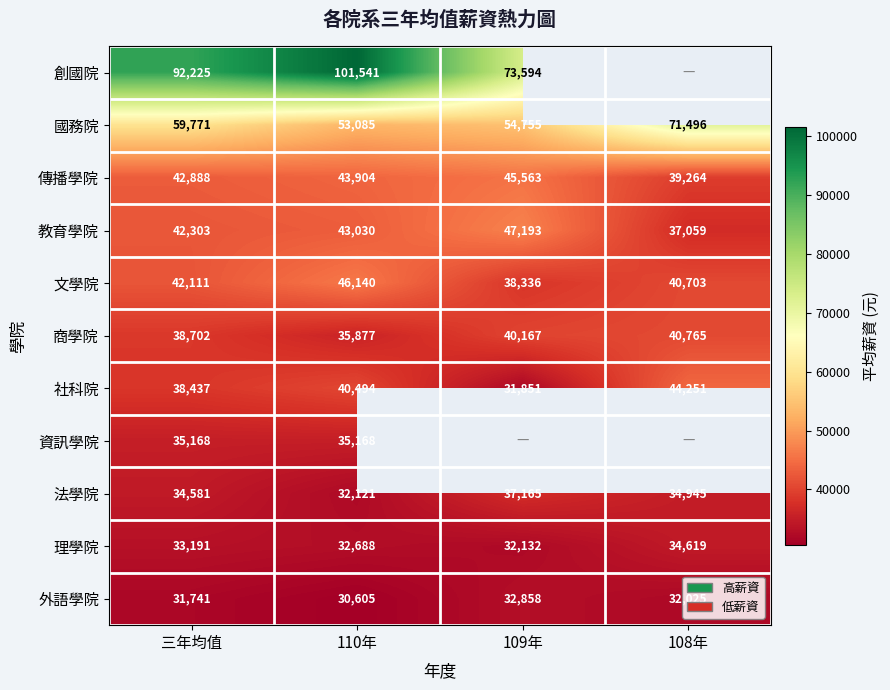

Where is 法學院 nearest to the value 34643?

三年均值